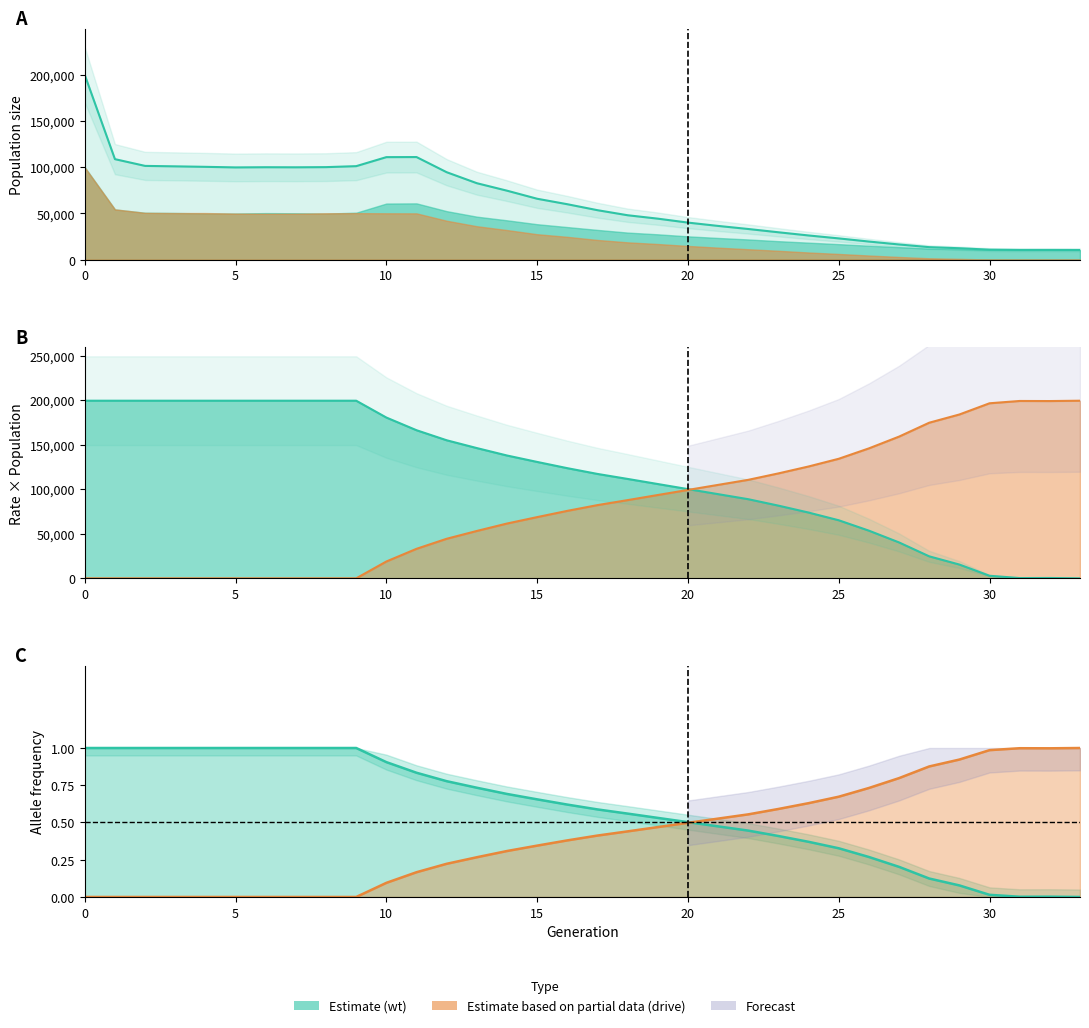

Which category has the lowest value across all series?

33